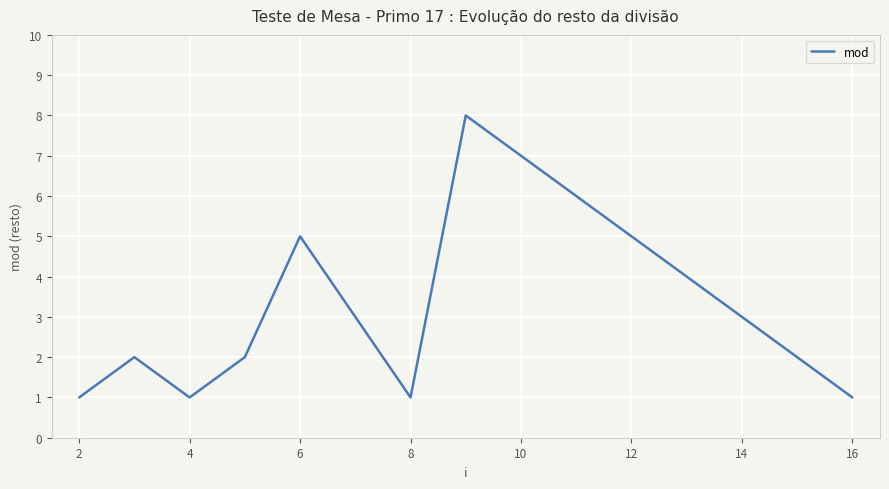

What is the difference between the maximum and minimum values?

7